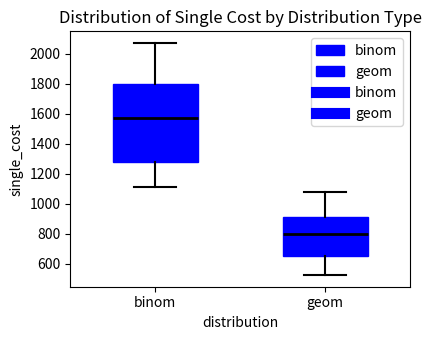

Comparing the boxes themselves (not the whiskers), which one is the tallest?

binom